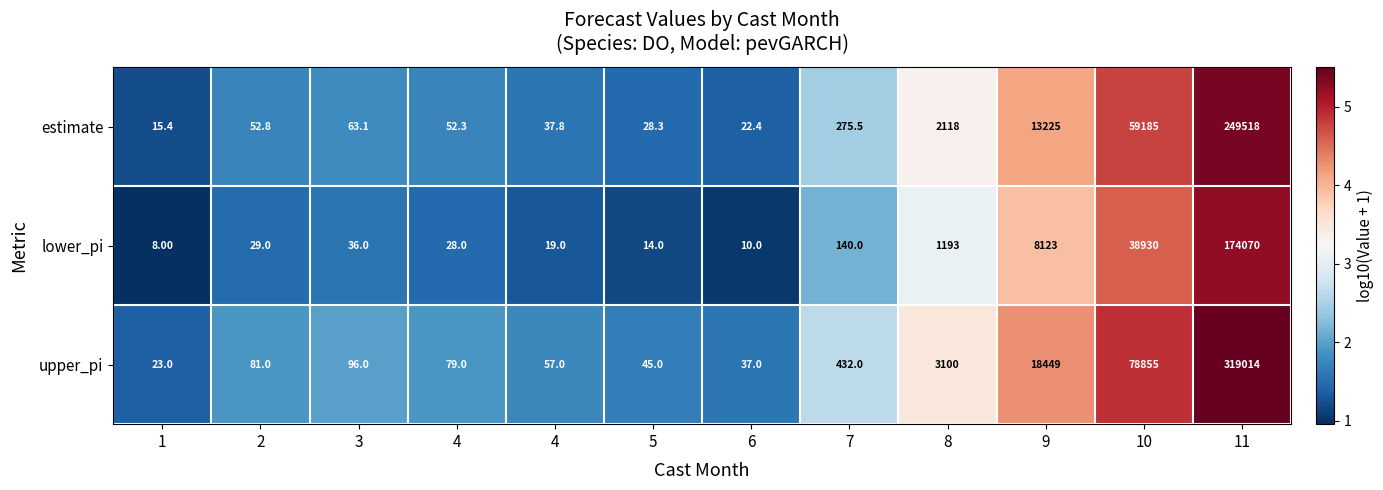

Count the number of data series in this chart.

3